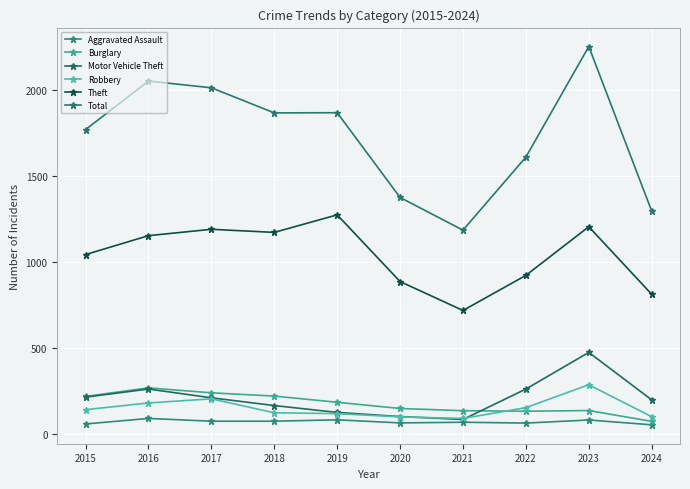

What is the difference between the second highest and minimum values in the Theft series?

487